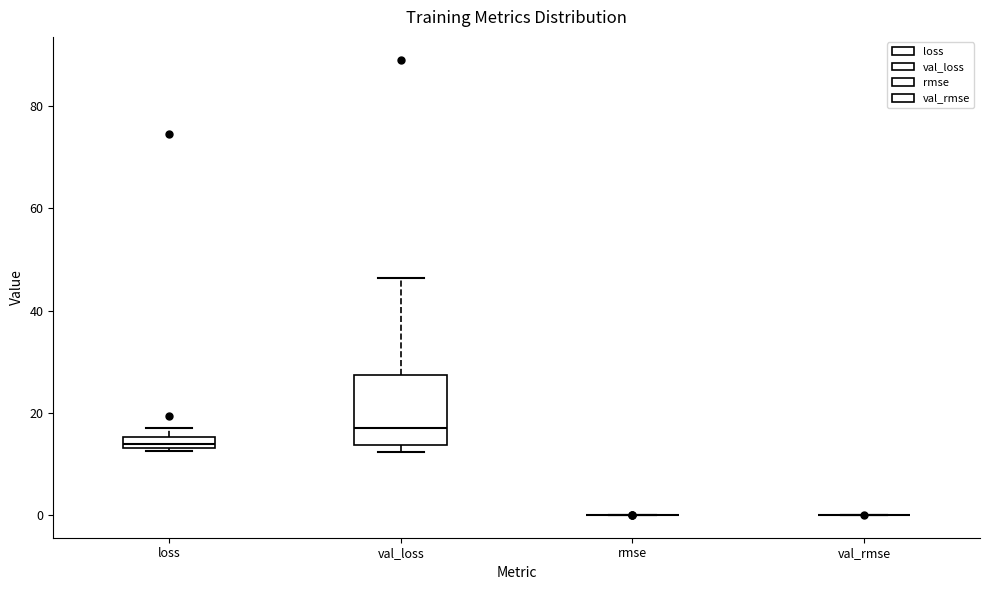

Which box is the tallest, from its lower edge to its upper edge?

val_loss